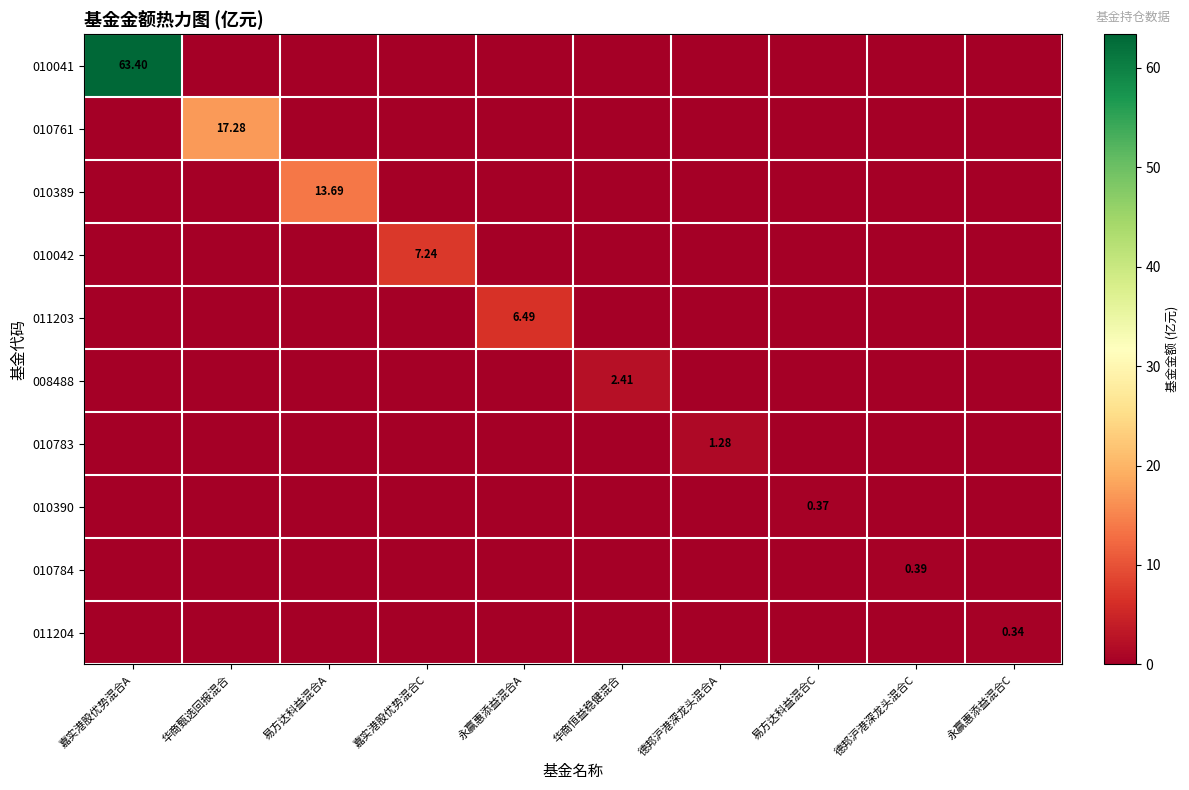

Is the value of 010783 at 易方达科益混合C greater than the value of 010389 at 德邦沪港深龙头混合A?

No